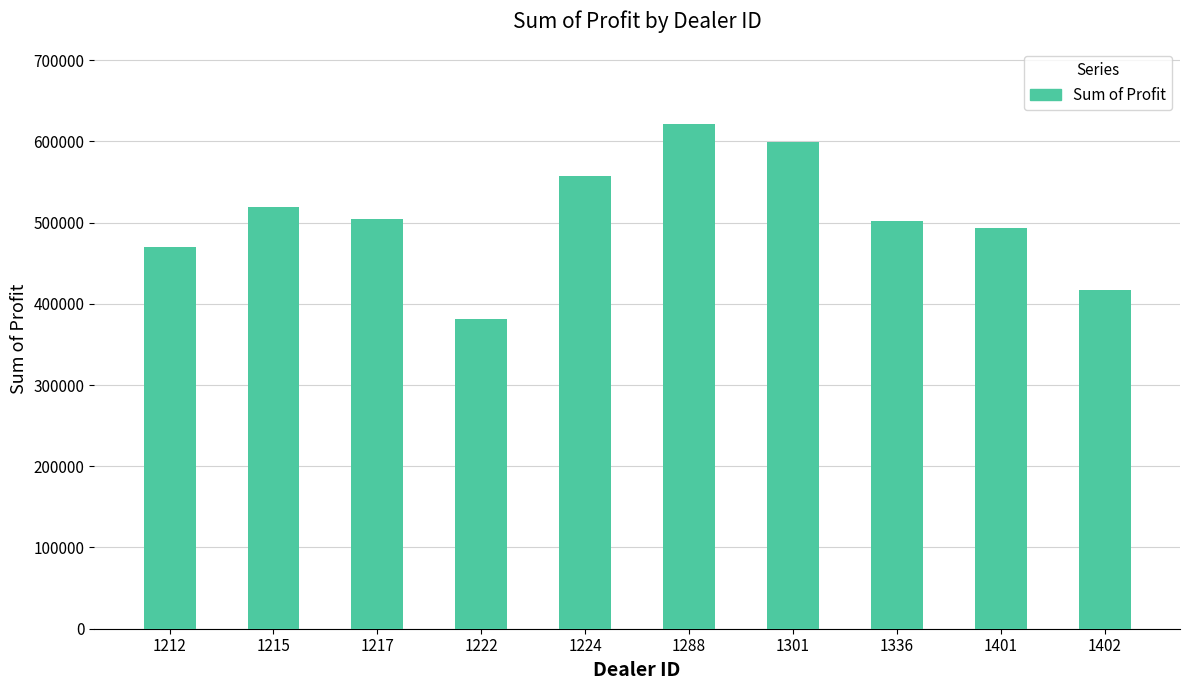

Approximately how many times larger is the value at 1288 compared to 1402?

1.5